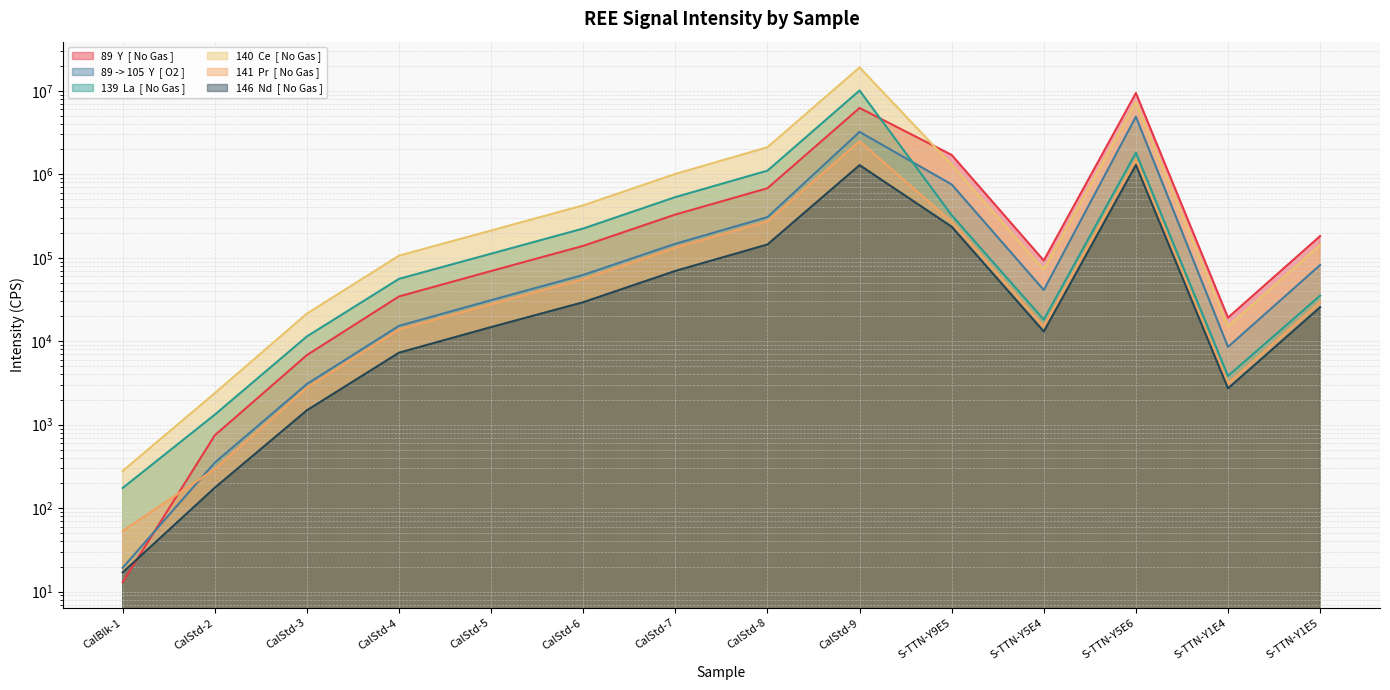

Which has a higher value, S-TTN-Y9E5 or CalStd-8?

S-TTN-Y9E5